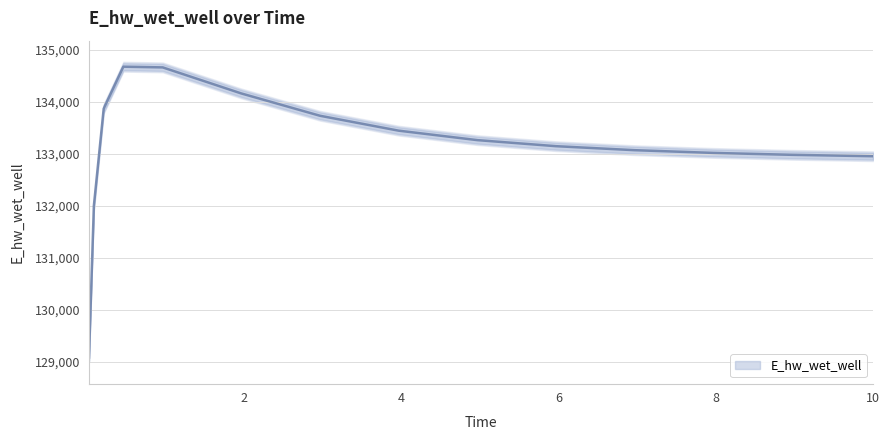

At which label is the value closest to 131880?

0.09375